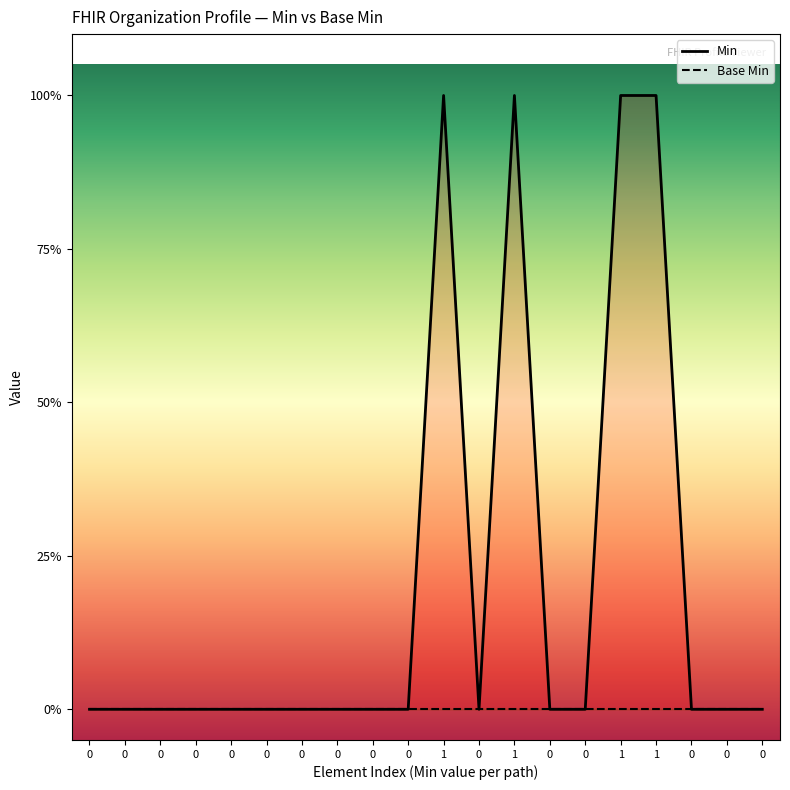

True or false: Base Min and Min intersect in this chart.

False